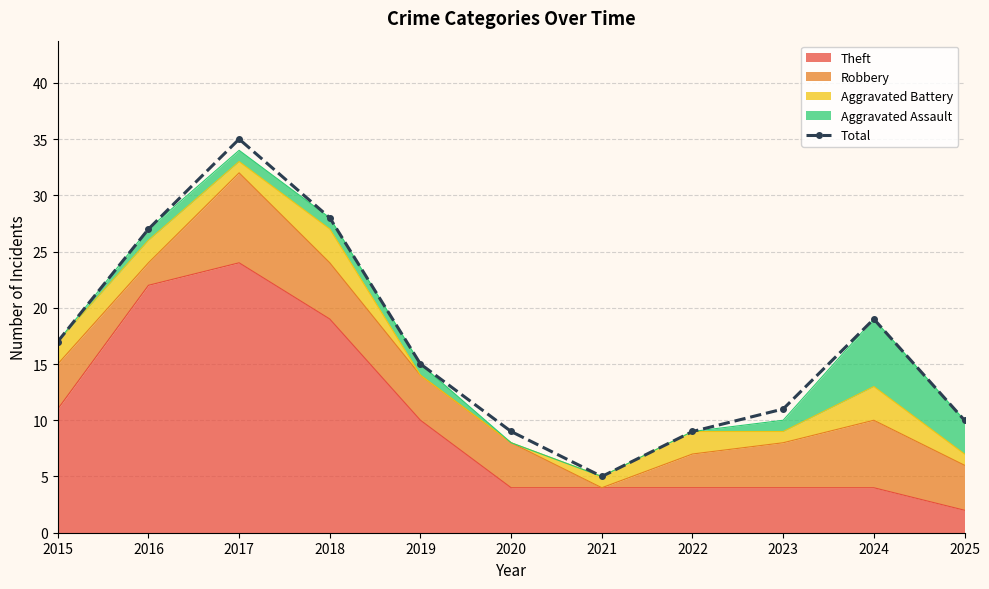

Count the number of values greater than 15.

5